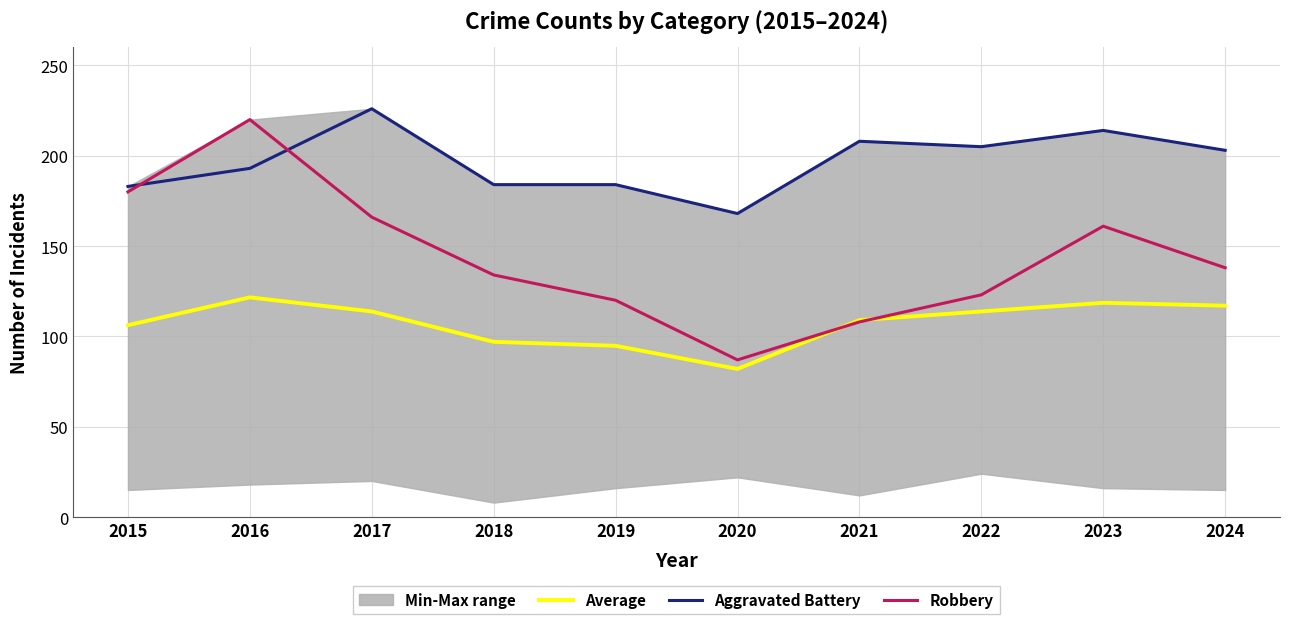

Which series has the largest total across all categories?

Aggravated Battery